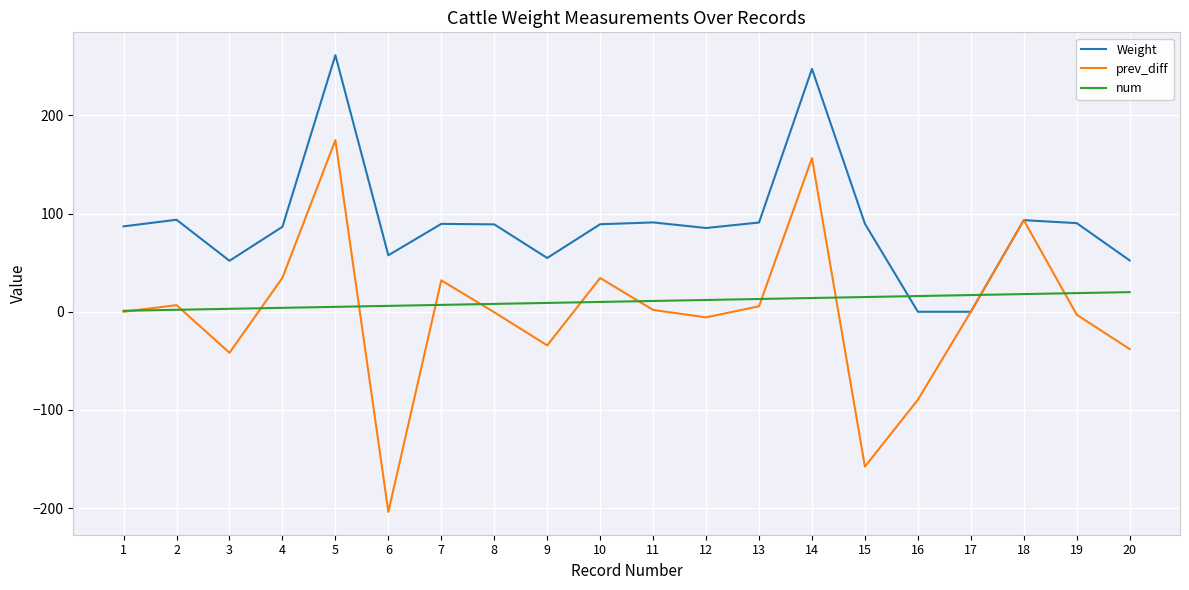

Is it true that num equals 11.0 at 11?

True